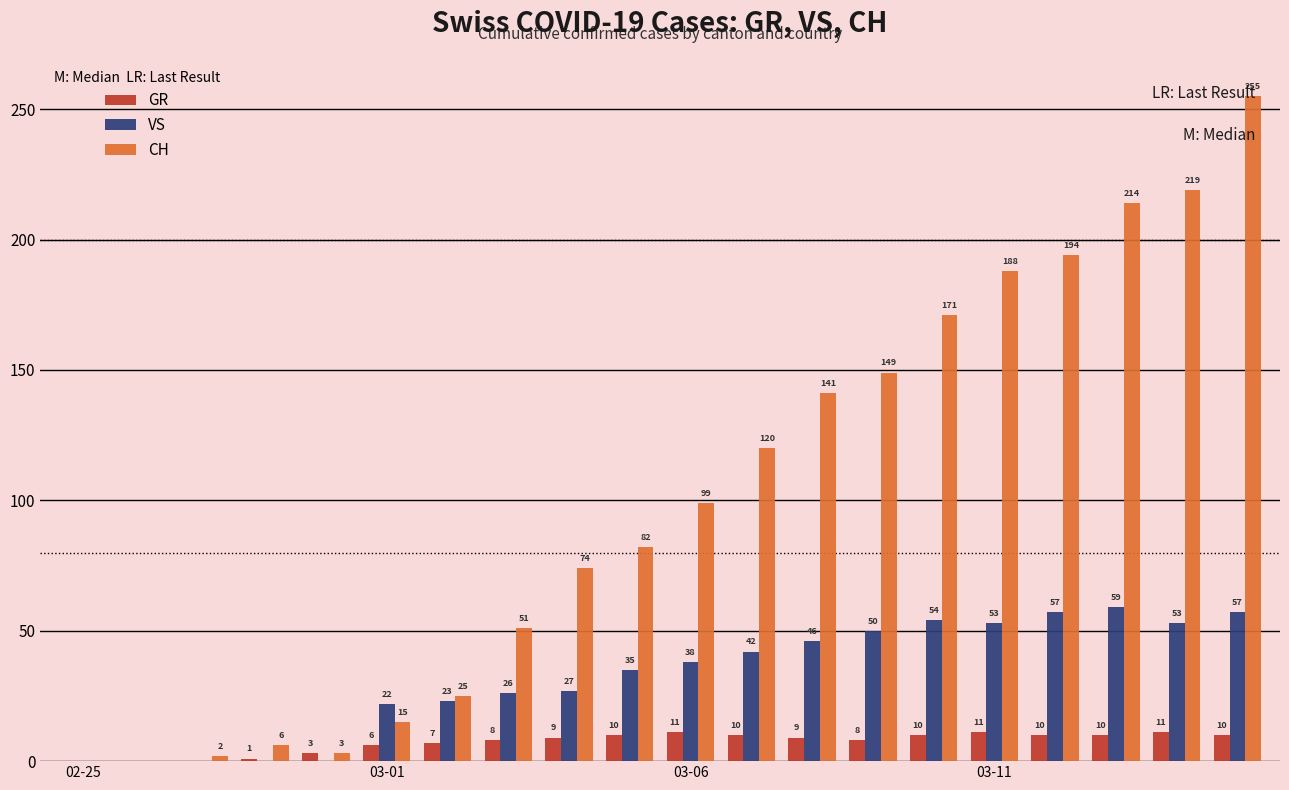

What is the maximum value shown in the chart?

255